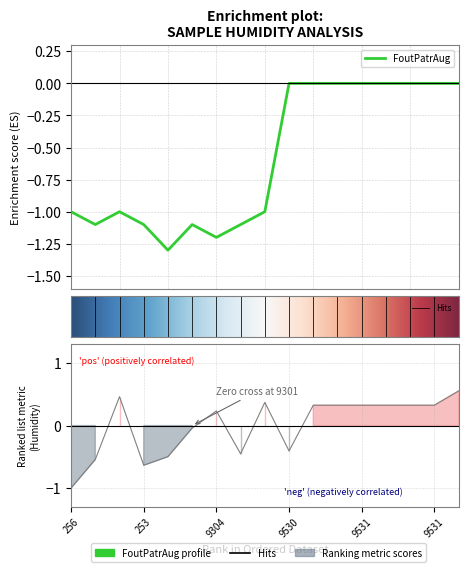

What is the label of the 5th point from the right?

9531